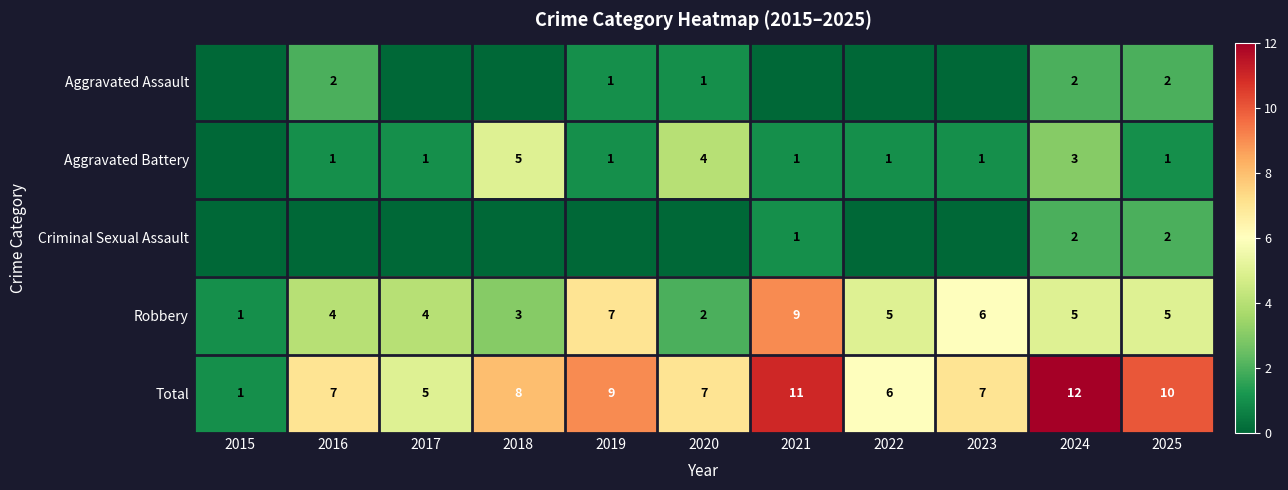

What is the approximate value of Total at 2021?

11